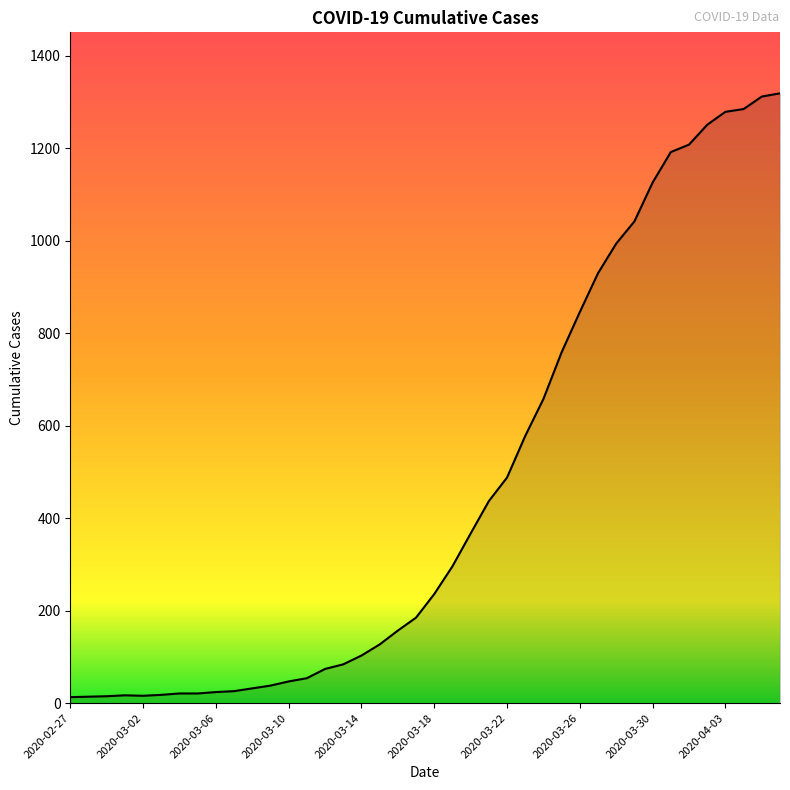

What is the difference between the maximum and minimum values?

1306